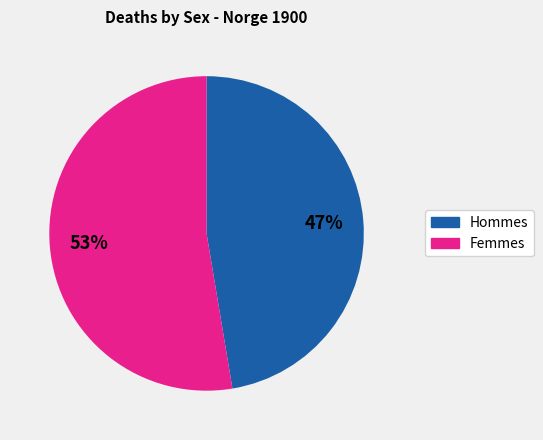

What is the ratio of the value at Hommes to the value at Femmes?

0.9